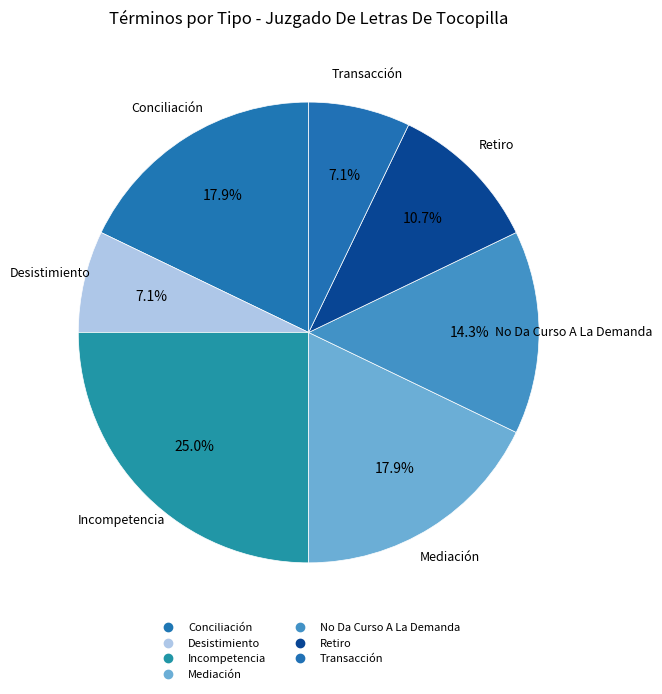

Count the number of slices in the pie.

7